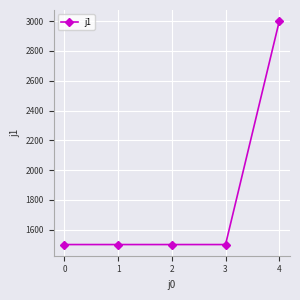

How many categories are shown in the chart?

5